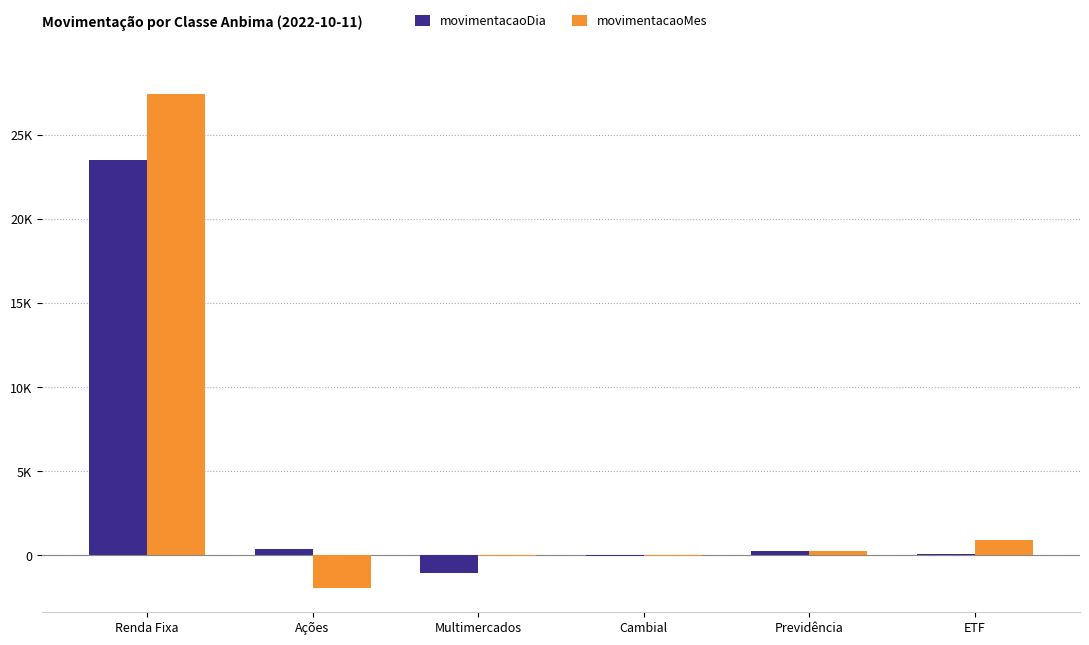

At how many categories does at least one series exceed 13976?

1